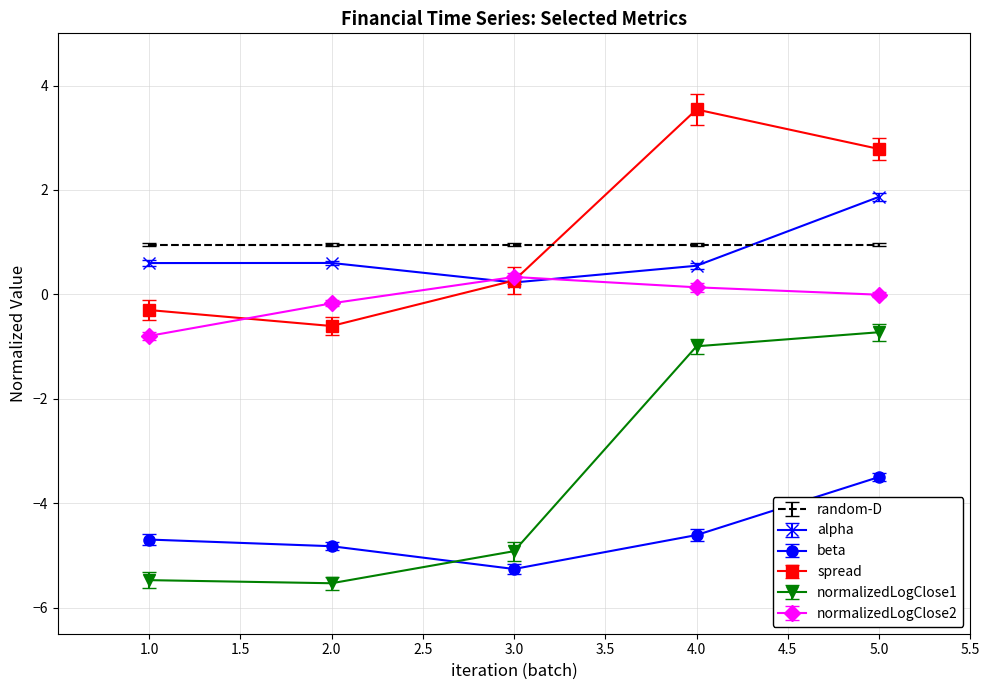

True or false: beta and spread intersect in this chart.

False